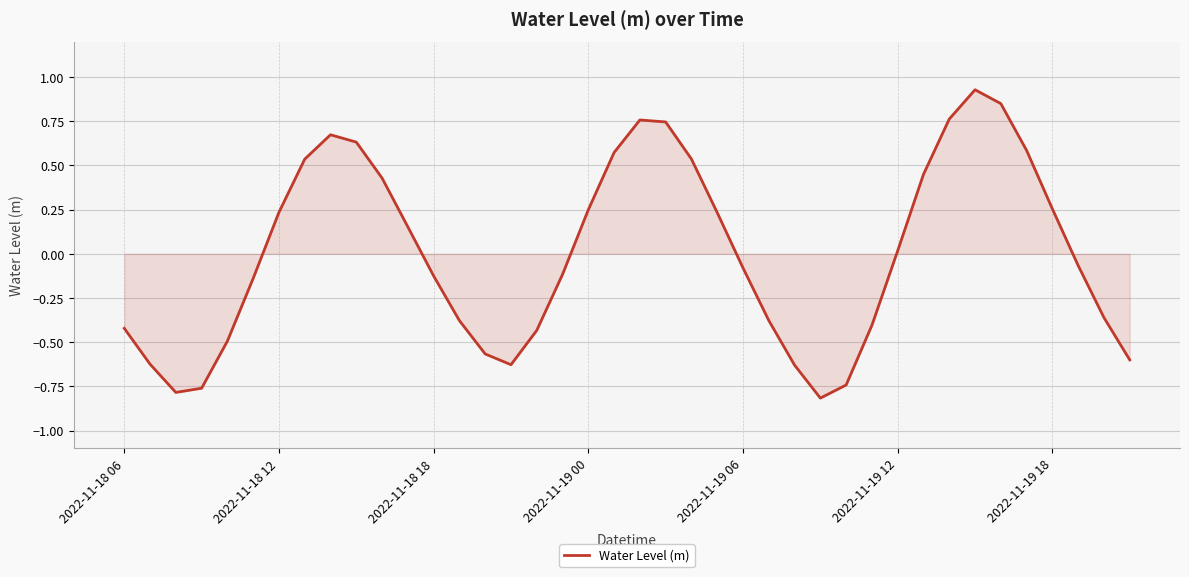

What is the difference between the maximum and minimum values?

1.7